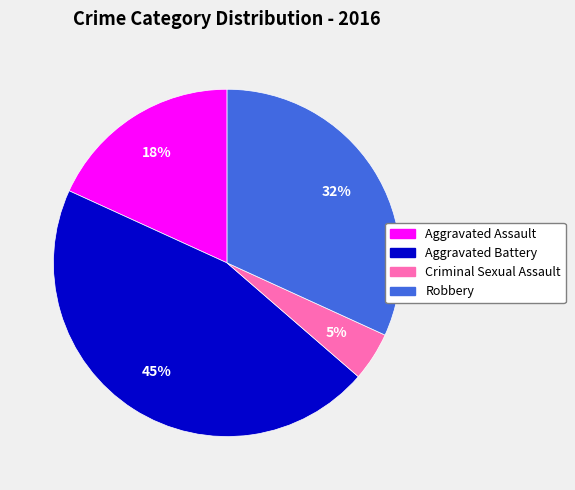

Does any single category account for the majority?

No